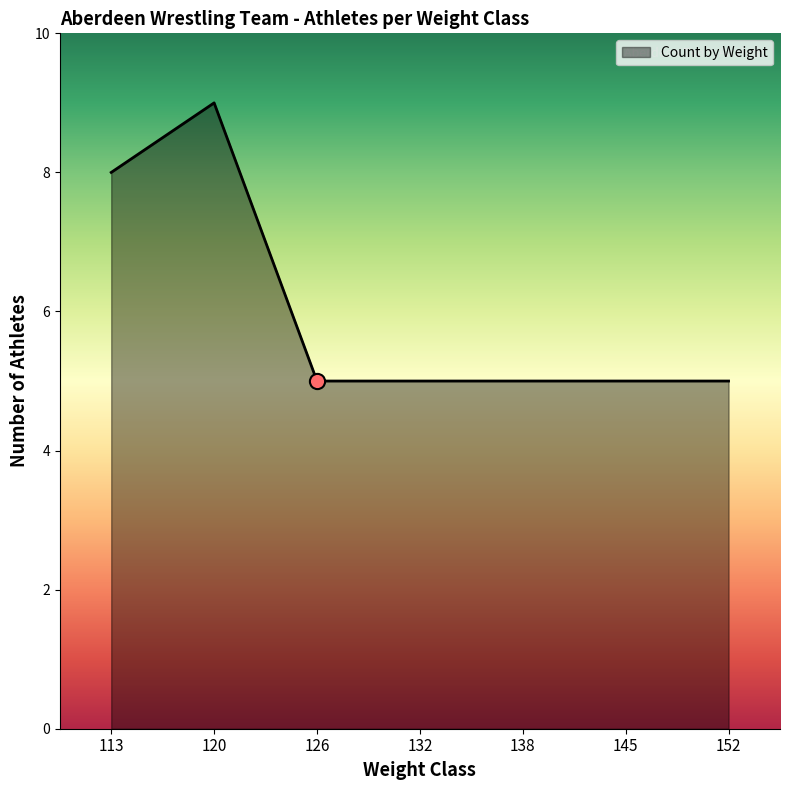

What is the change in value from 113 to 120?

+1